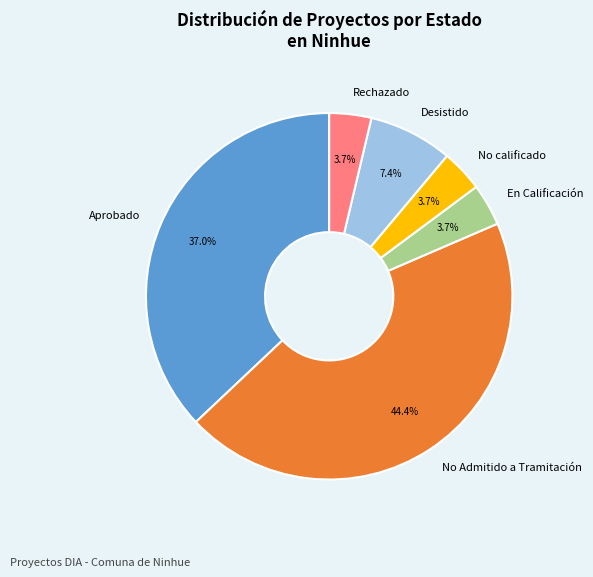

Which category has the biggest portion of the pie?

No Admitido a Tramitación